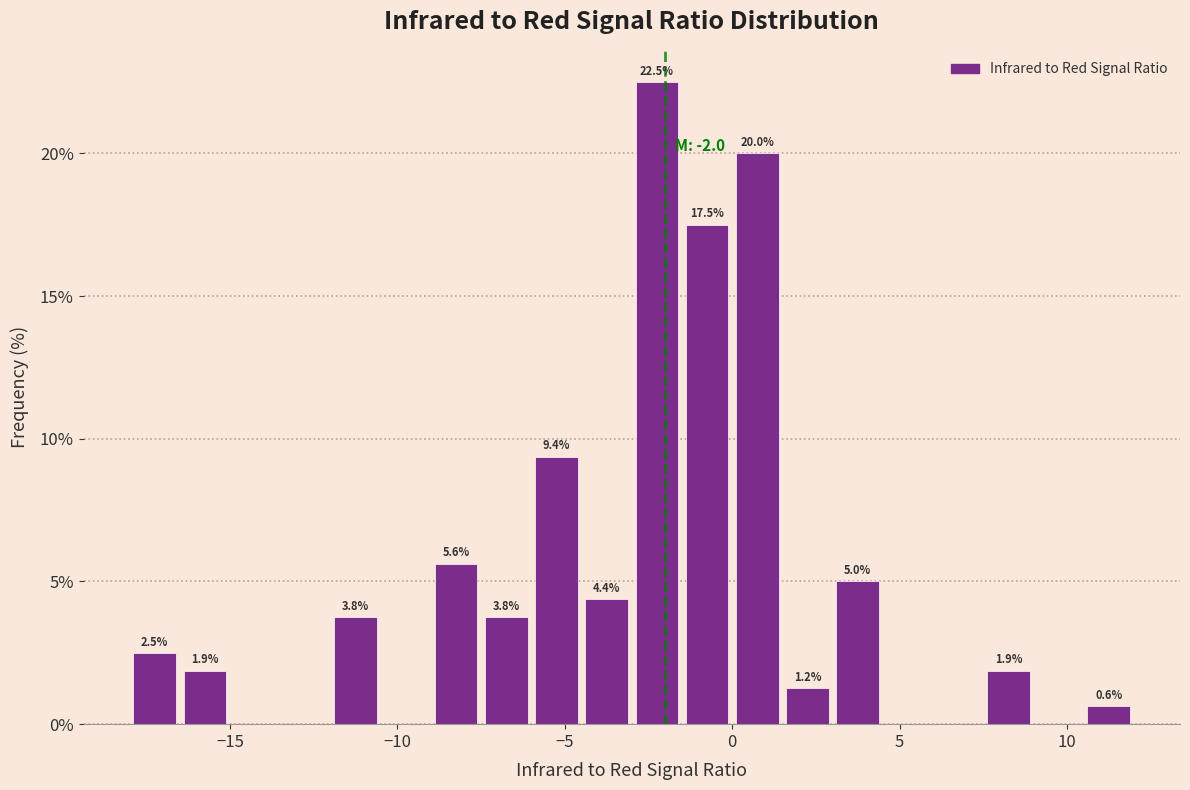

Around what value on the x-axis is the tallest bar? Give the approximate position of its centre, as read against the axis.

-2.0